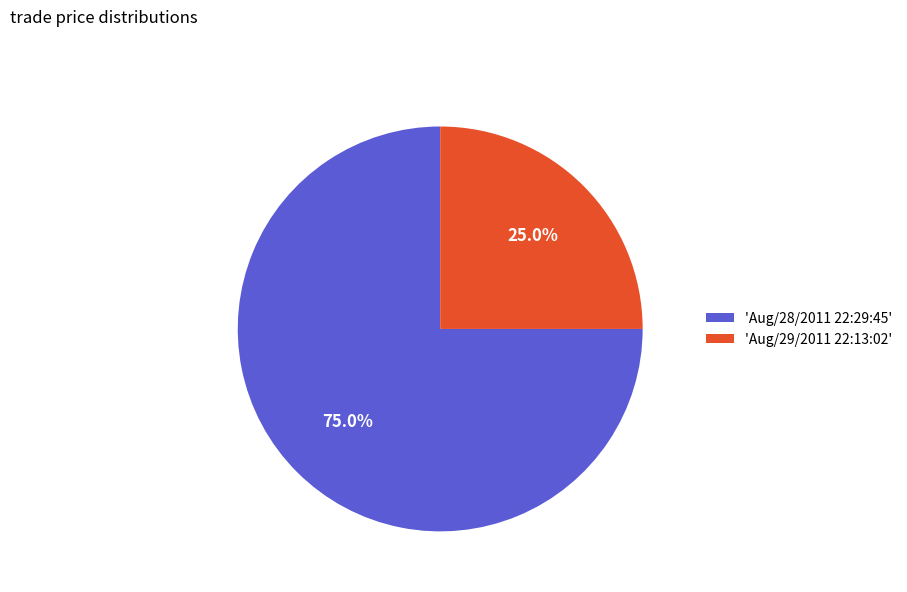

How many slices are in this pie chart?

2